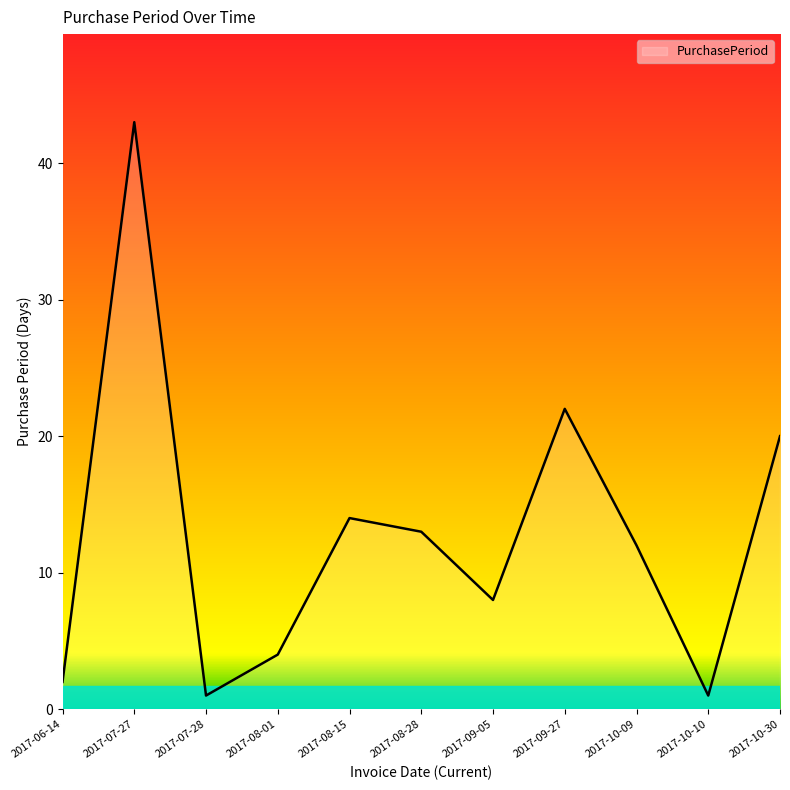

Reading left to right, list all the values displayed in this chart.

2	43	1	4	14	13	8	22	12	1	20